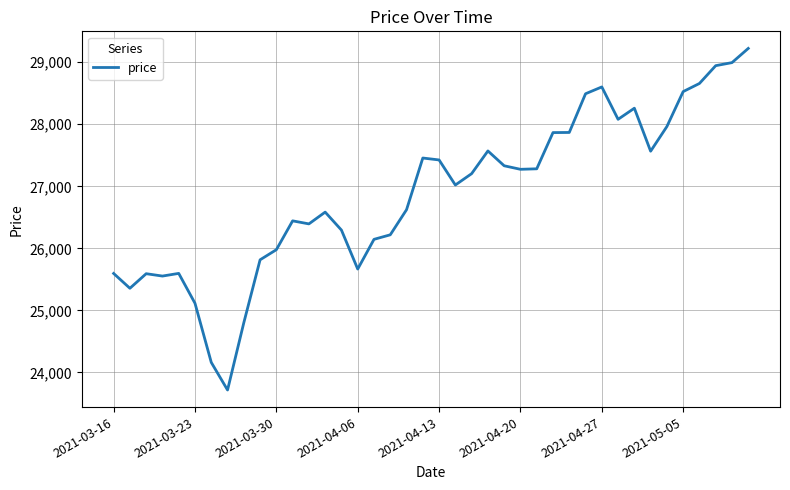

What is the maximum value shown in the chart?

29223